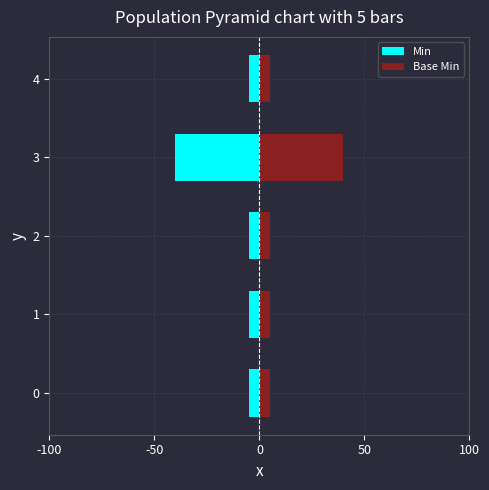

Which series changed the most between 1 and 2?

Min